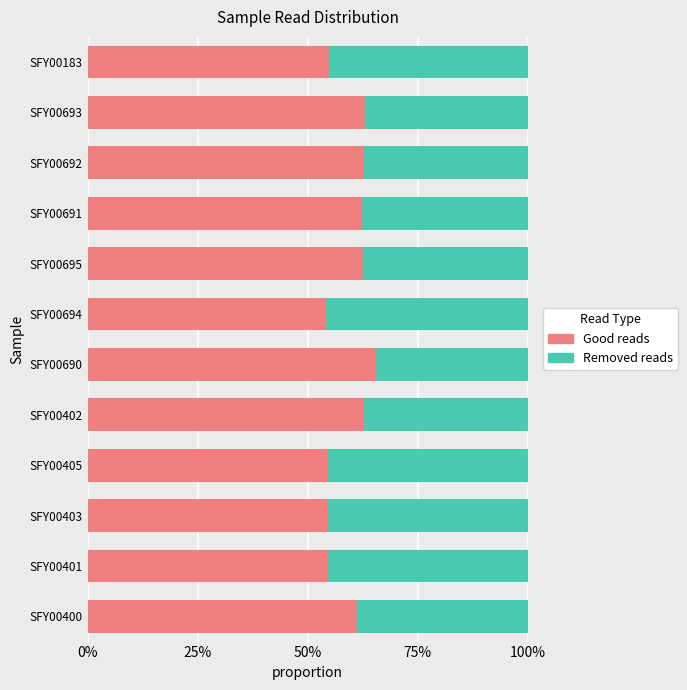

What are all the series names shown in the legend?

Good reads, Removed reads